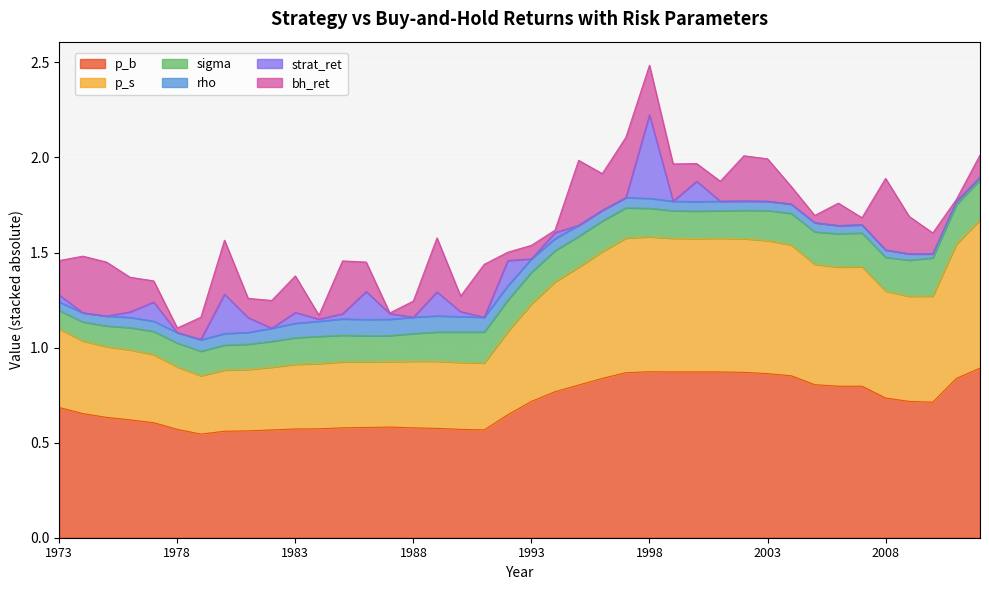

True or false: bh_ret has a value of 0.0 at 1987.

False